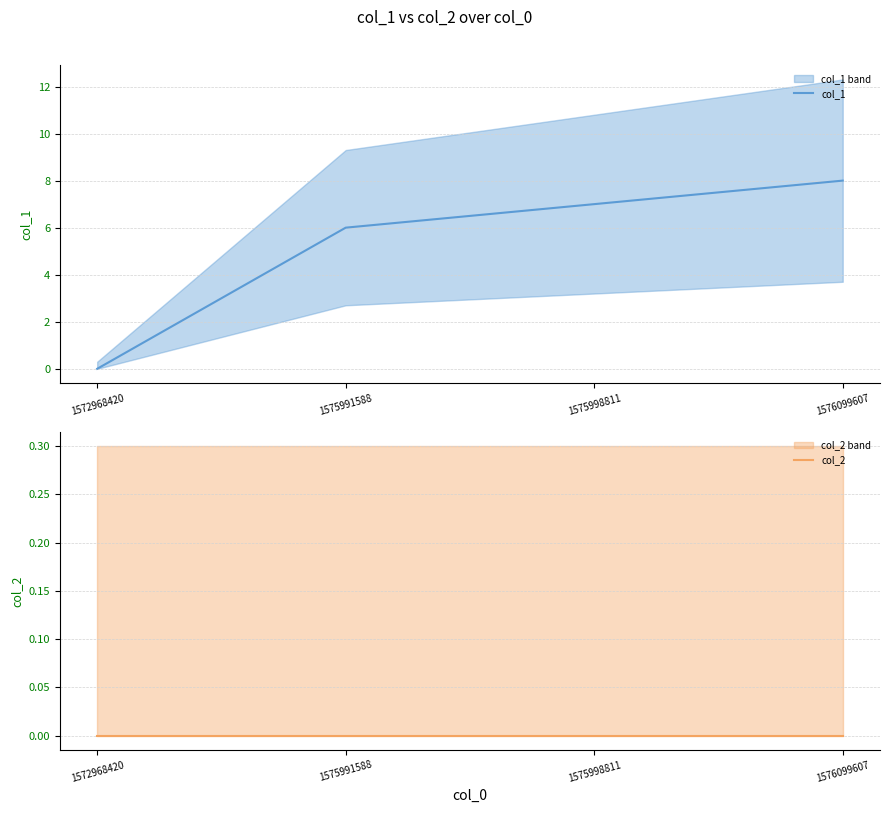

At which label is col_1 closest to 4?

1575991588